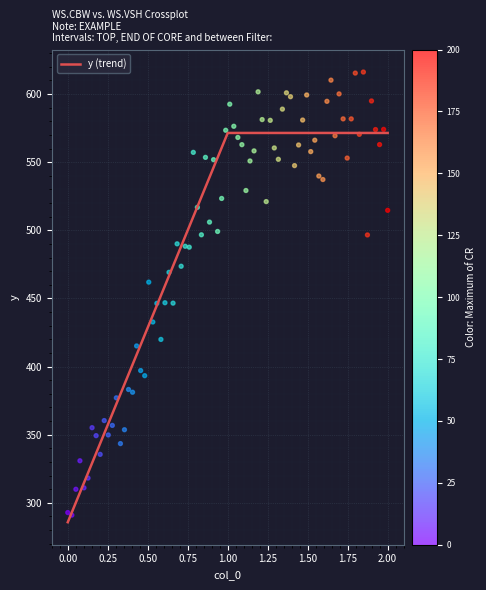

What is the minimum value for y (trend)?

285.7